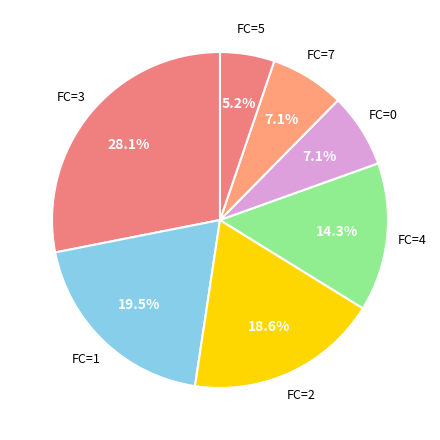

To the nearest percent, what is the average slice percentage?

14%